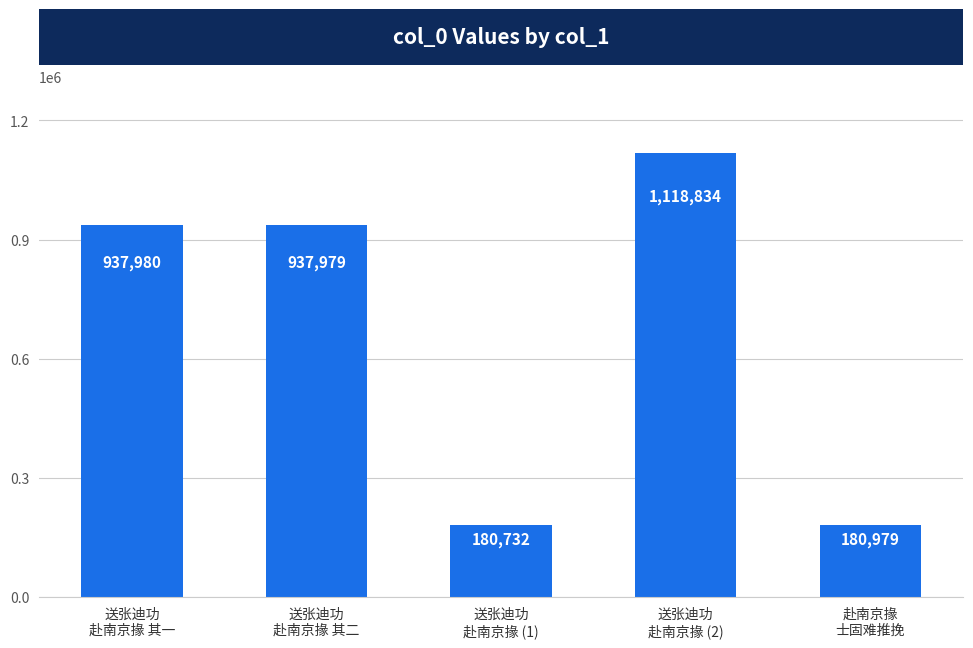

Are the bars horizontal?

No